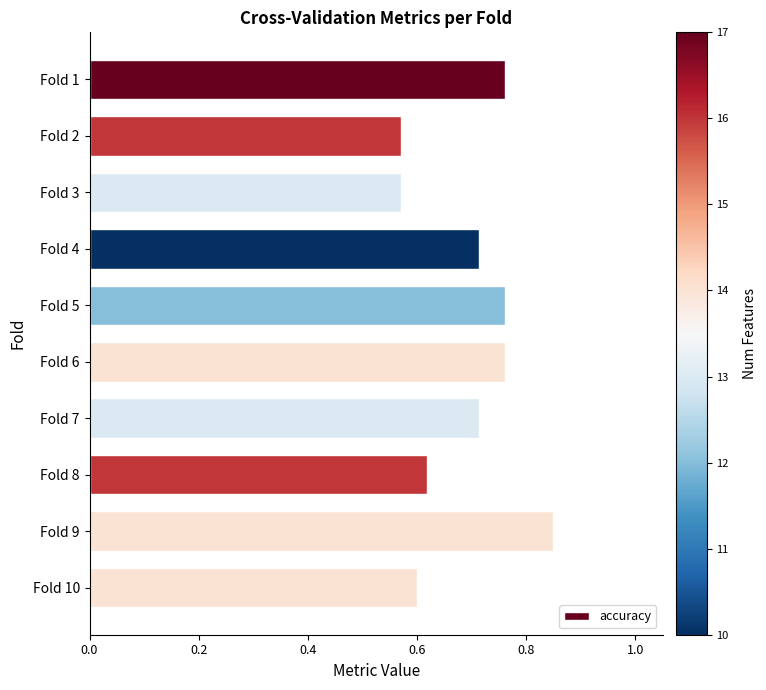

The value at Fold 6 is 0.2. True or false?

False